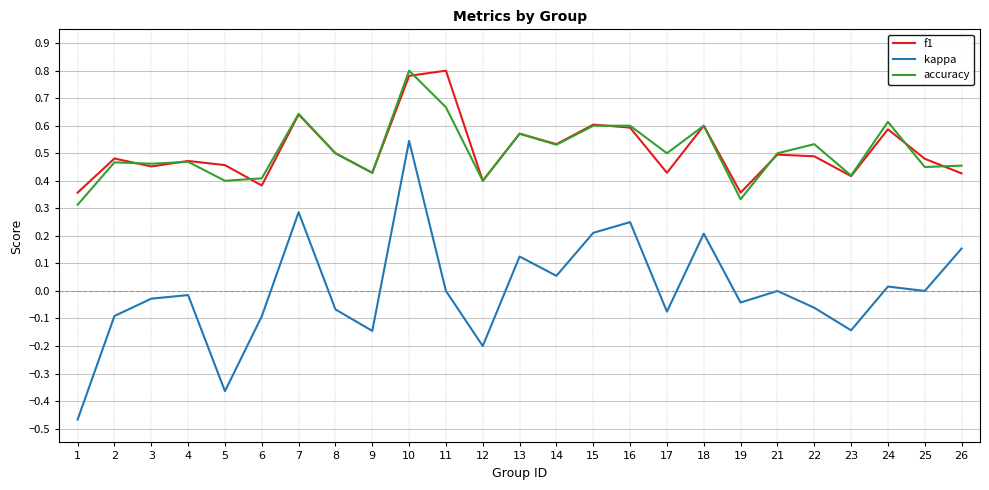

Is the value of accuracy at 23 greater than the value of kappa at 21?

Yes